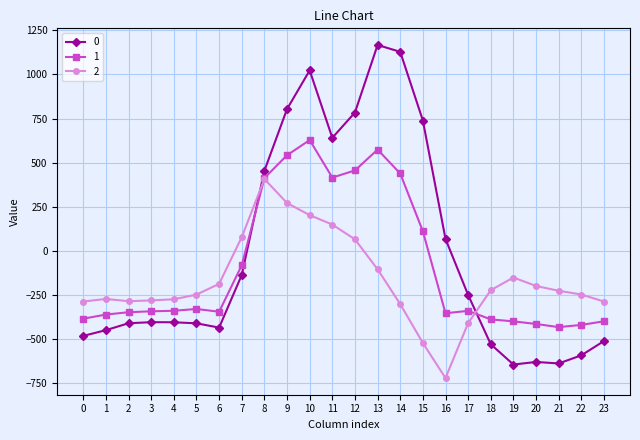

What is the difference between the 0 values at 20 and 6?

194.8